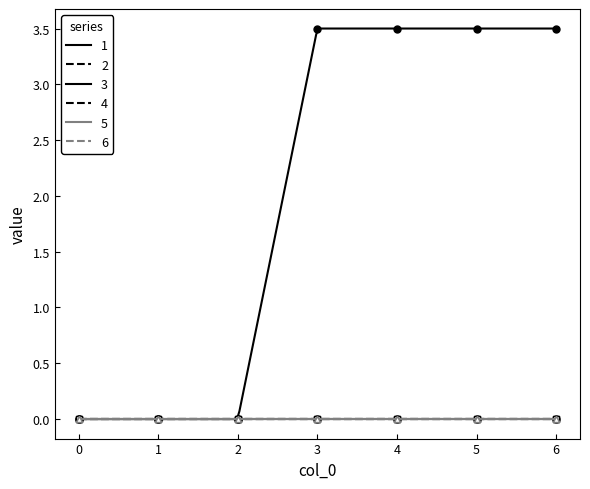

Which series changed the most between 4 and 6?

1